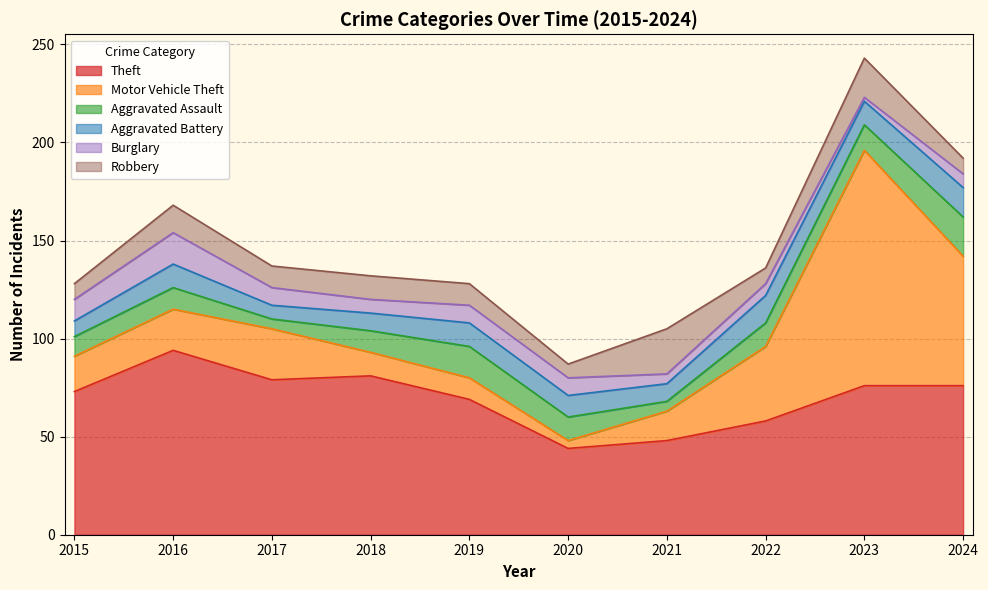

Which series has the largest total across all categories?

Theft